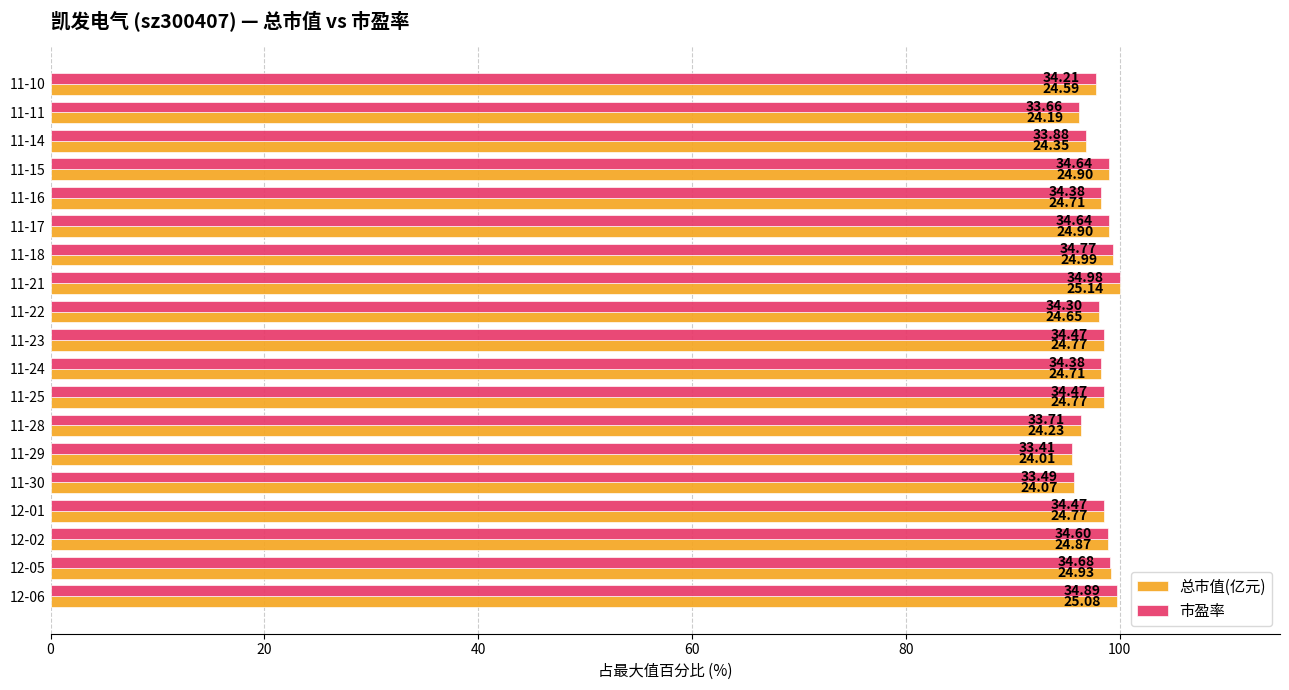

What are all the series names shown in the legend?

总市值(亿元), 市盈率